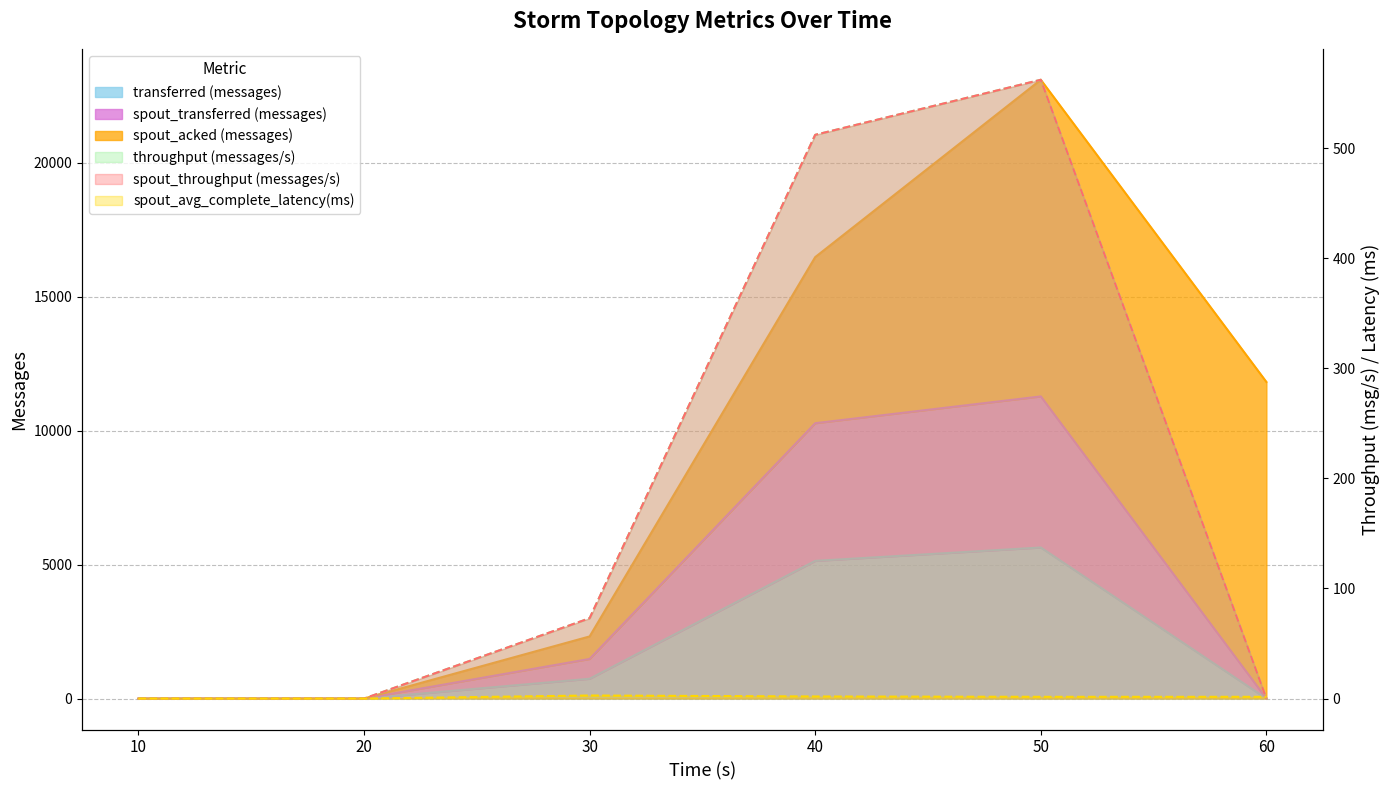

Is it true that throughput (messages/s) equals 375.5 at 10?

False